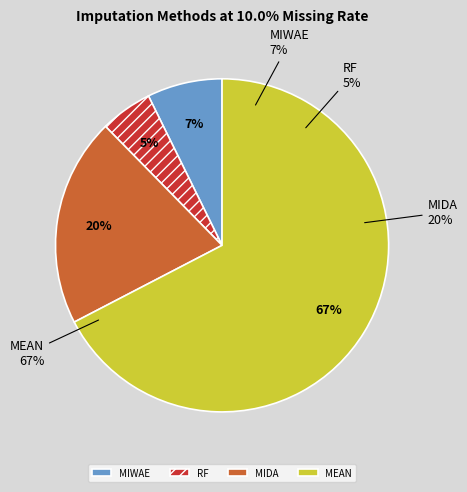

The MEAN slice represents 67% of the pie. True or false?

True